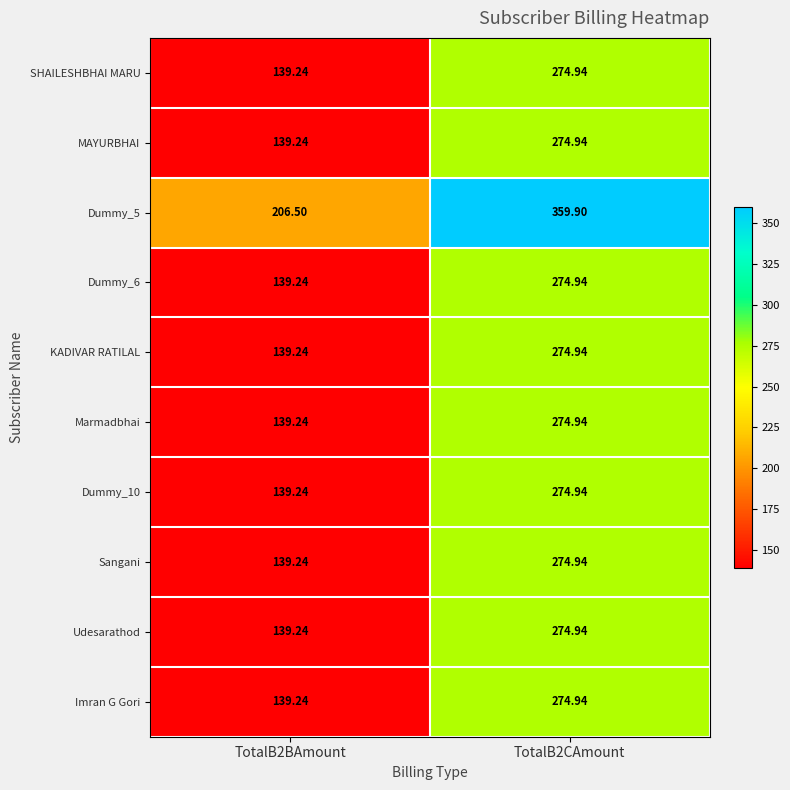

At which category is the sum across all series the highest?

TotalB2CAmount